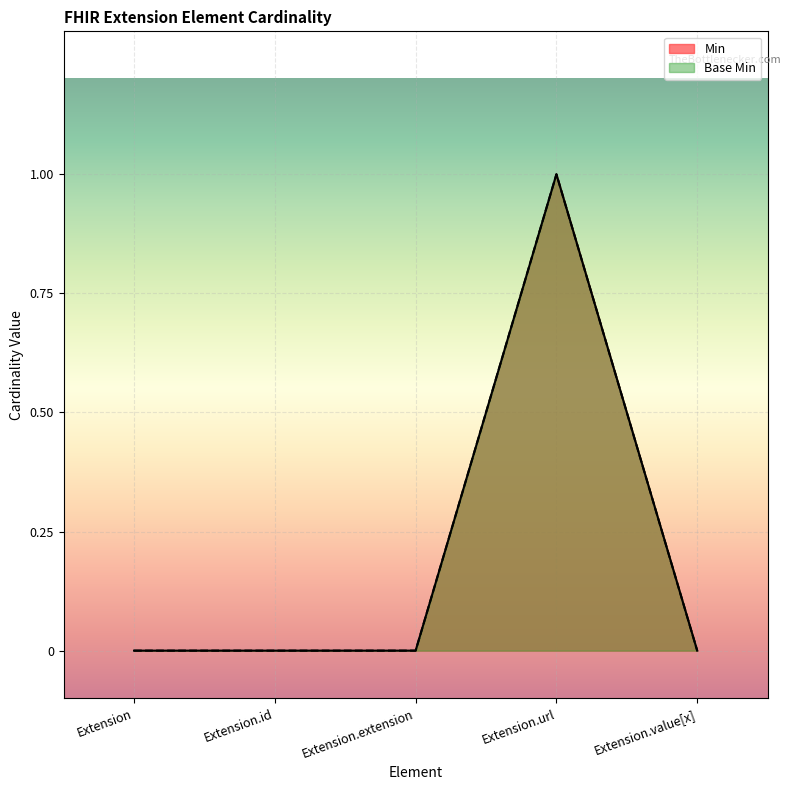

What are all the series names shown in the legend?

Min, Base Min